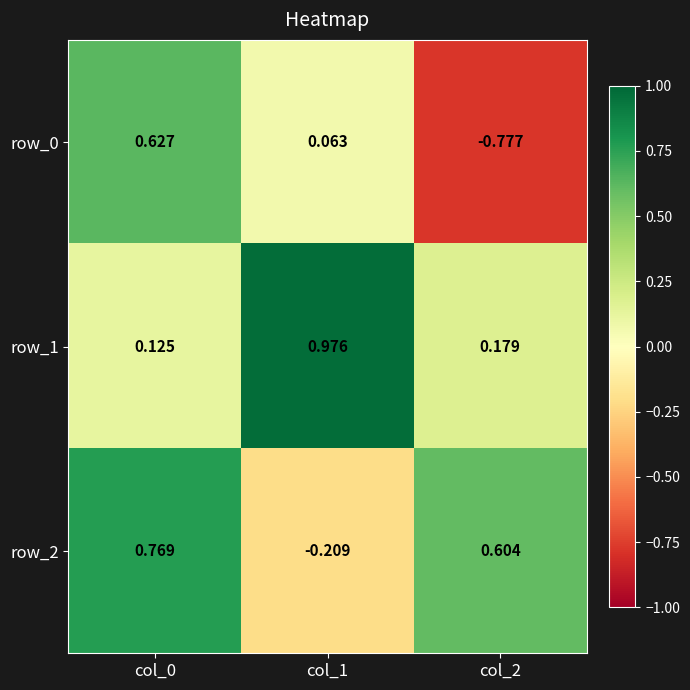

Is the value of row_0 at col_2 greater than the value of row_1 at col_0?

No